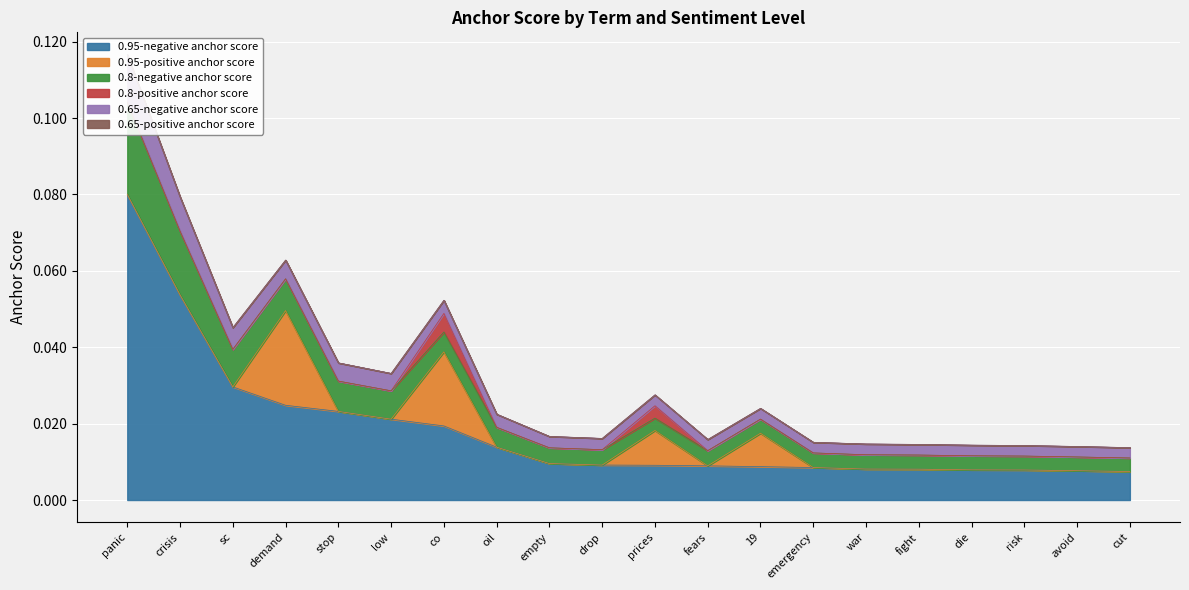

Which series has the largest total across all categories?

0.95-negative anchor score